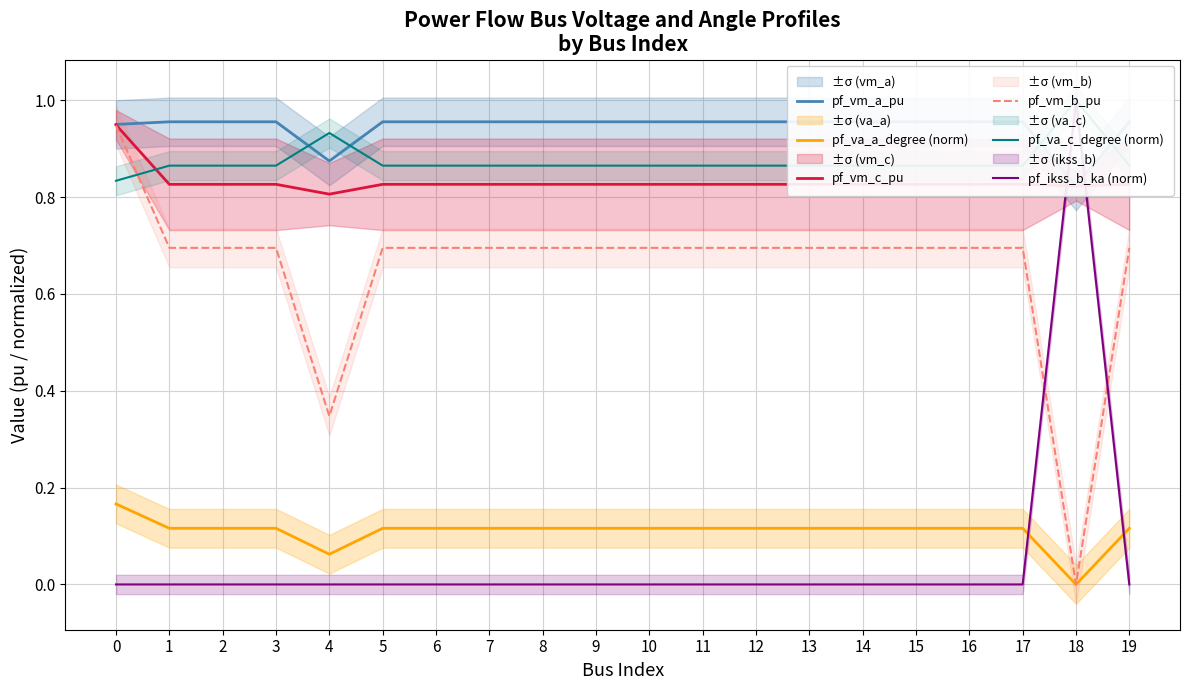

True or false: pf_va_c_degree (norm) and pf_vm_a_pu cross at least once.

True